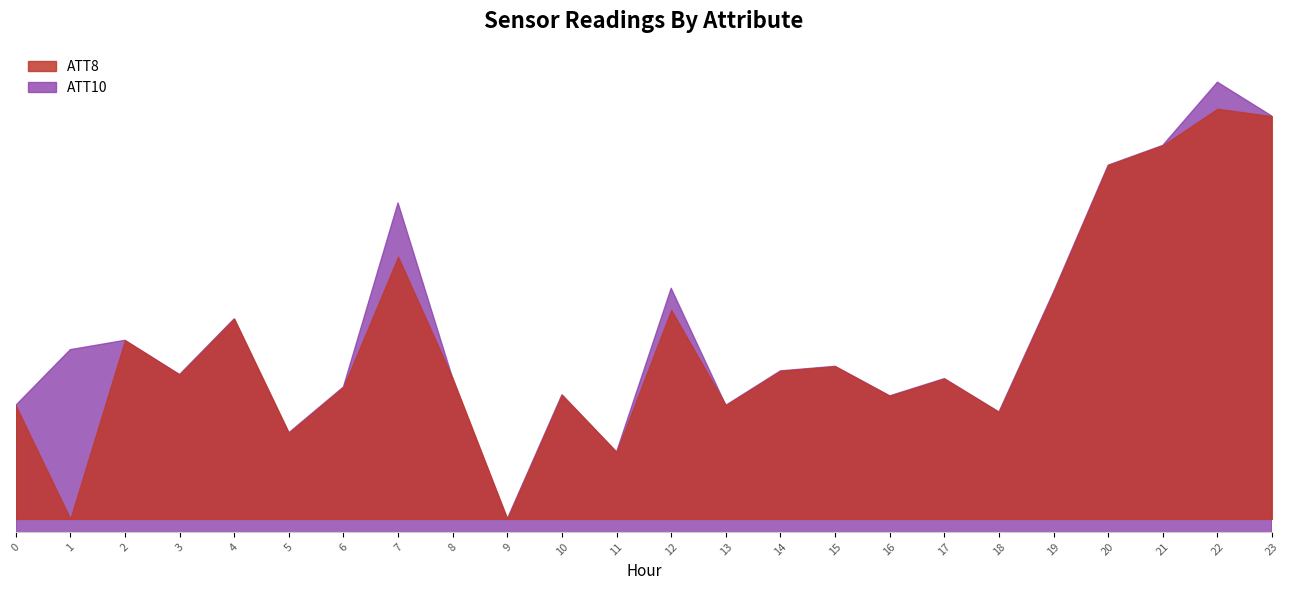

Where do ATT8 and ATT10 first cross each other?

0 and 1